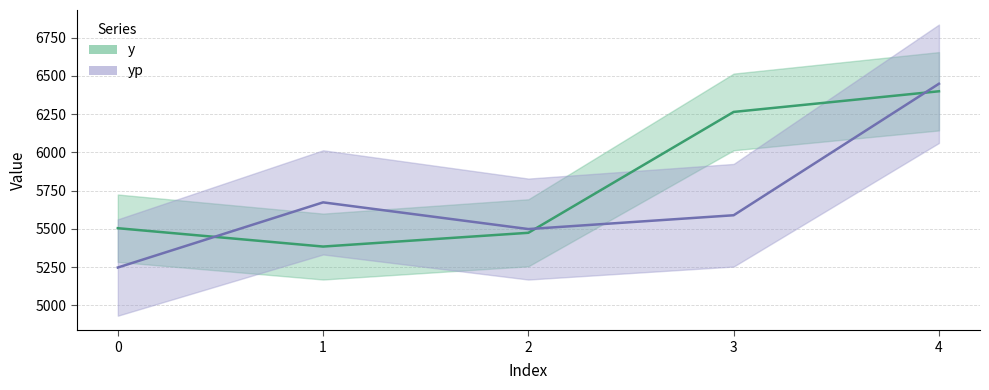

At which label does y first exceed 5505?

3